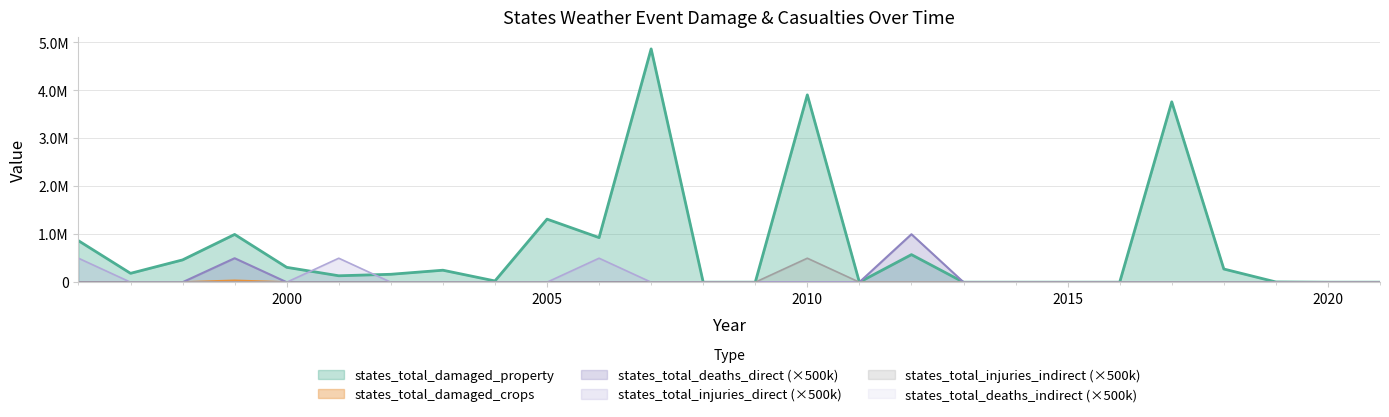

Does the chart display data point markers on the line(s)?

No